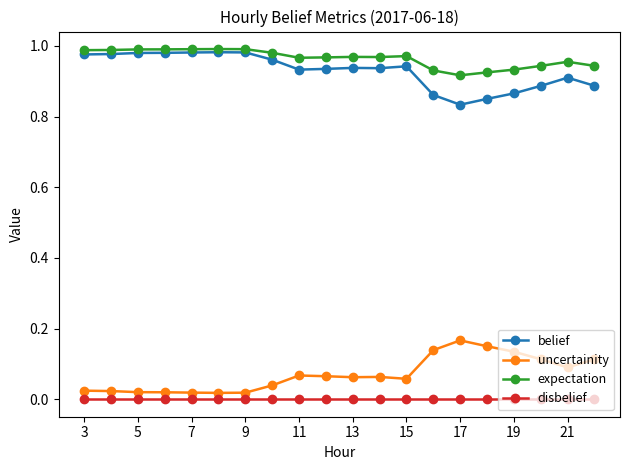

True or false: expectation has more than 2 points higher than both neighbors.

True